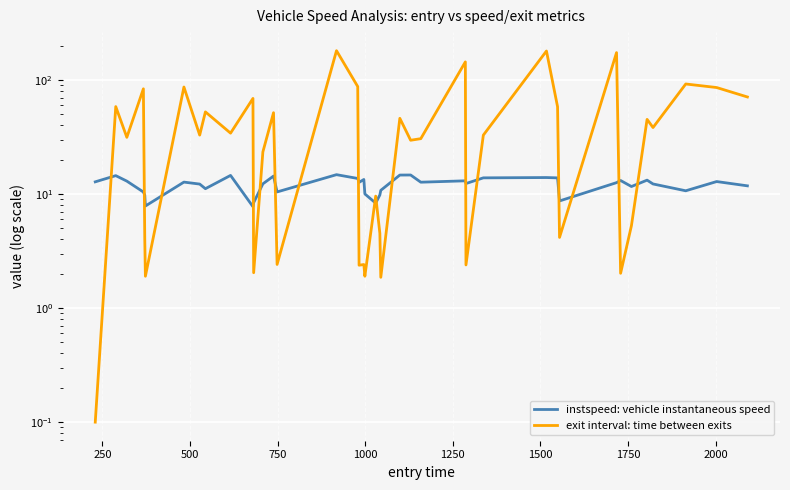

List the series in order of their overall mean, highest first.

exit interval: time between exits, instspeed: vehicle instantaneous speed